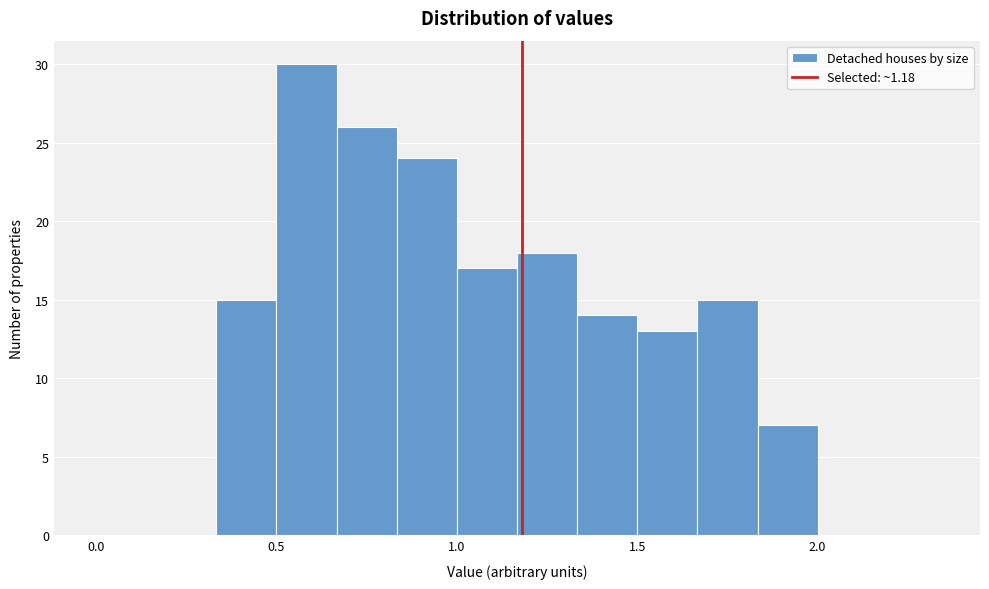

Around what value on the x-axis is the tallest bar? Give the approximate position of its centre, as read against the axis.

0.60